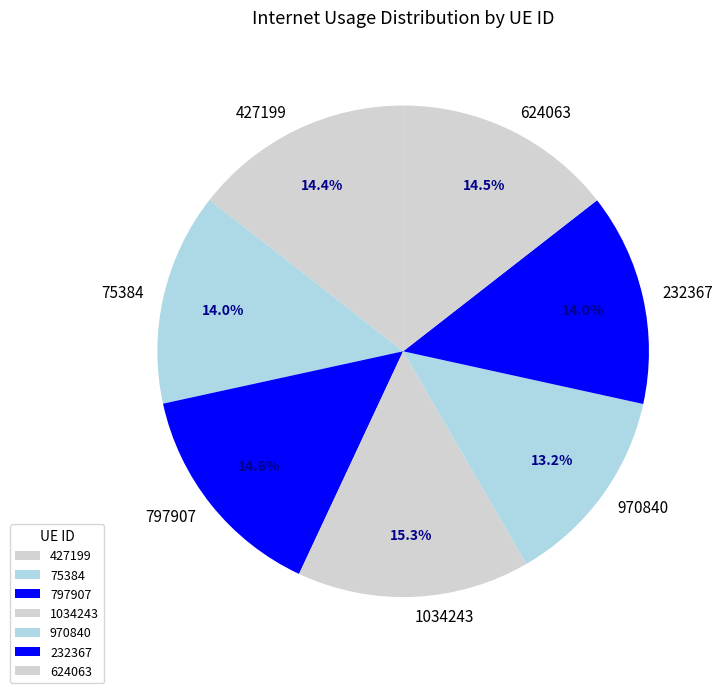

The 427199 slice represents 14% of the pie. True or false?

True